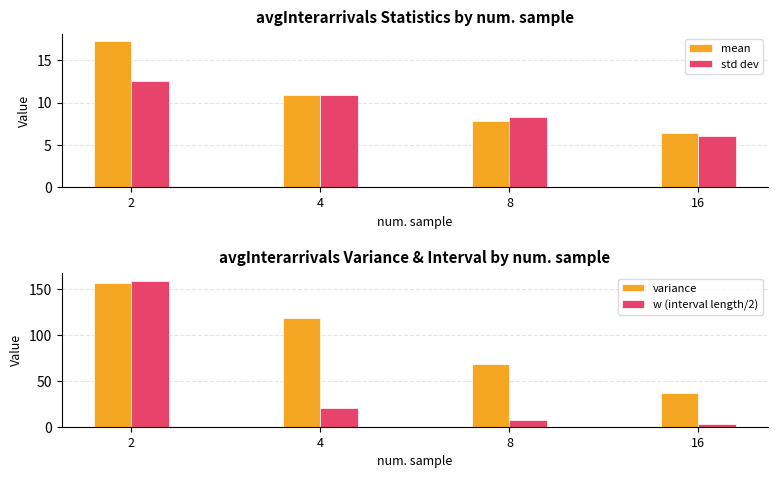

What is the difference between the maximum and minimum values in the variance series?

120.6